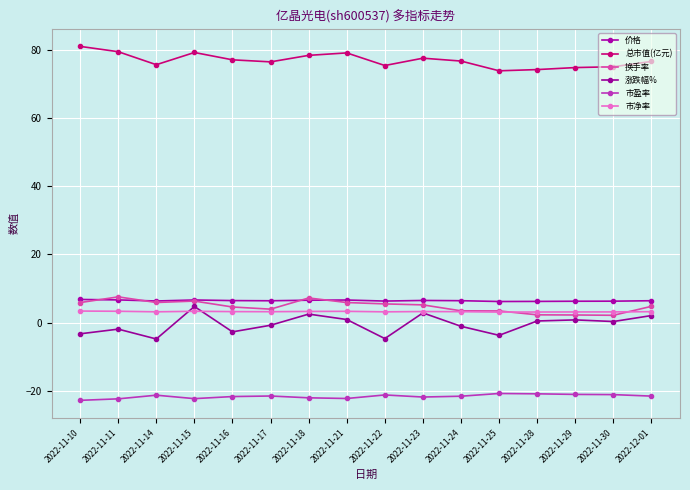

Is this an area chart (filled region under the line)?

No